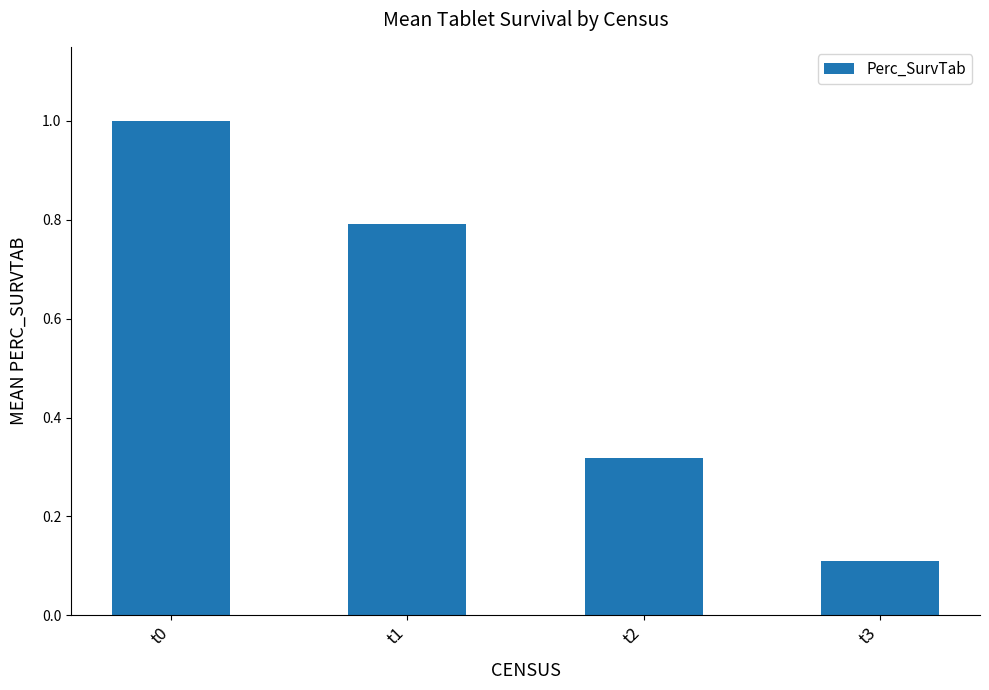

Count the number of categories in the chart.

4